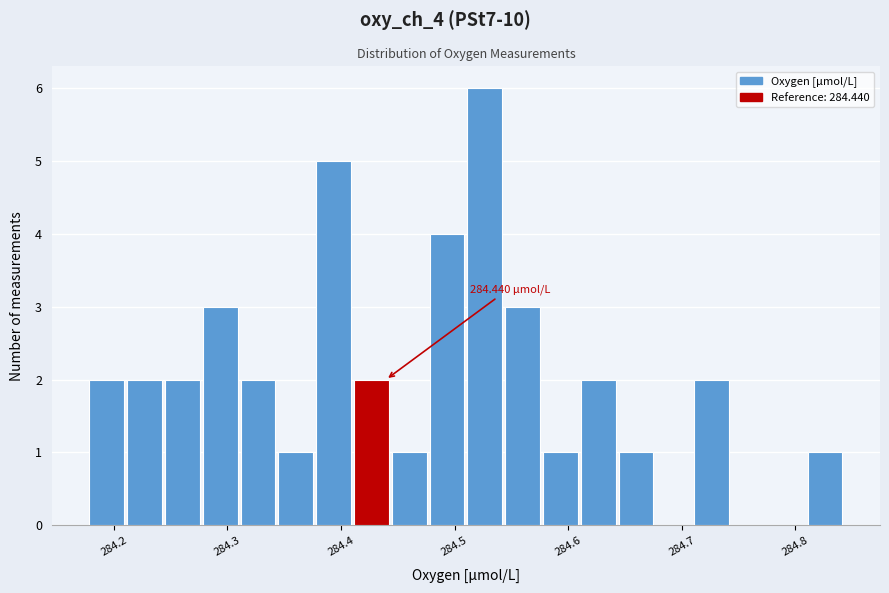

Read against the x-axis, roughly where is the centre of the tallest bar?

284.53